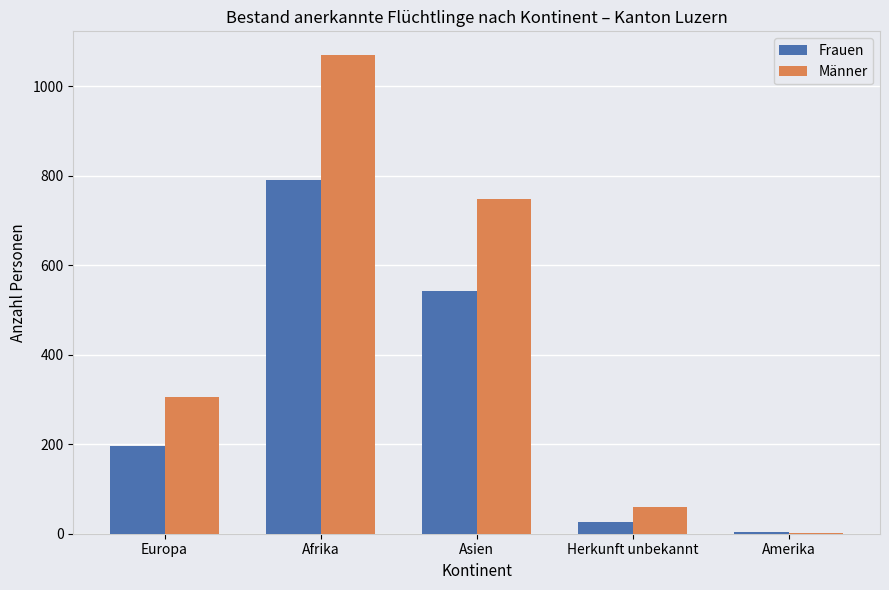

The value of Männer at Europa is 306. True or false?

True